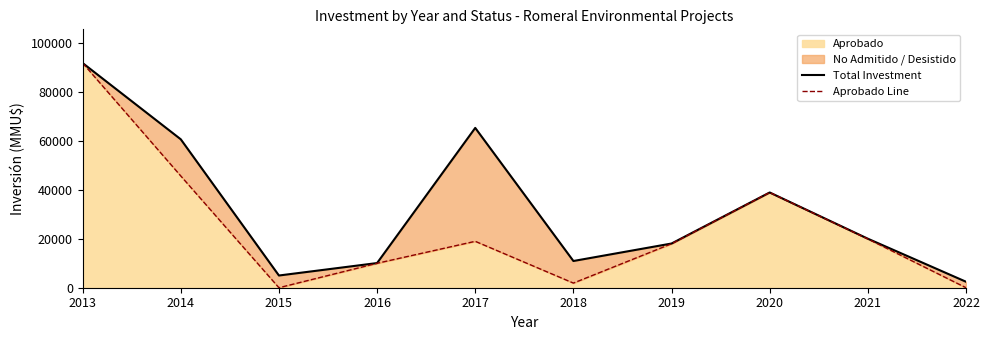

At which label does Total Investment first exceed 20069?

2013